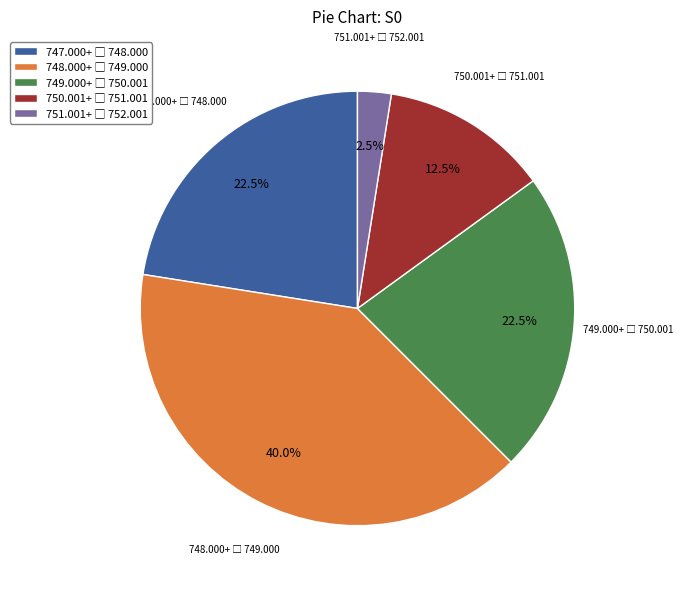

Is there a majority slice in this chart?

No